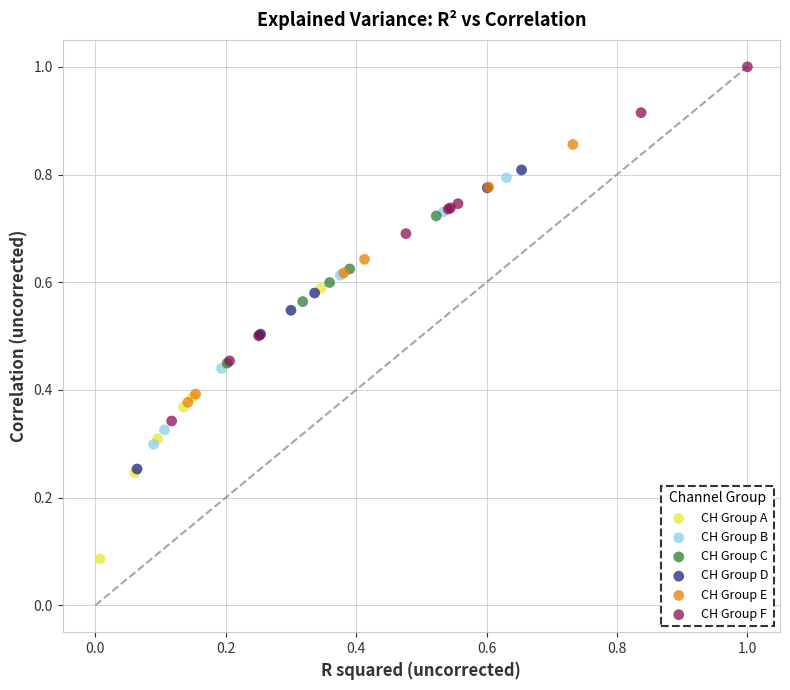

Which series has the widest spread of Y values?

CH Group F